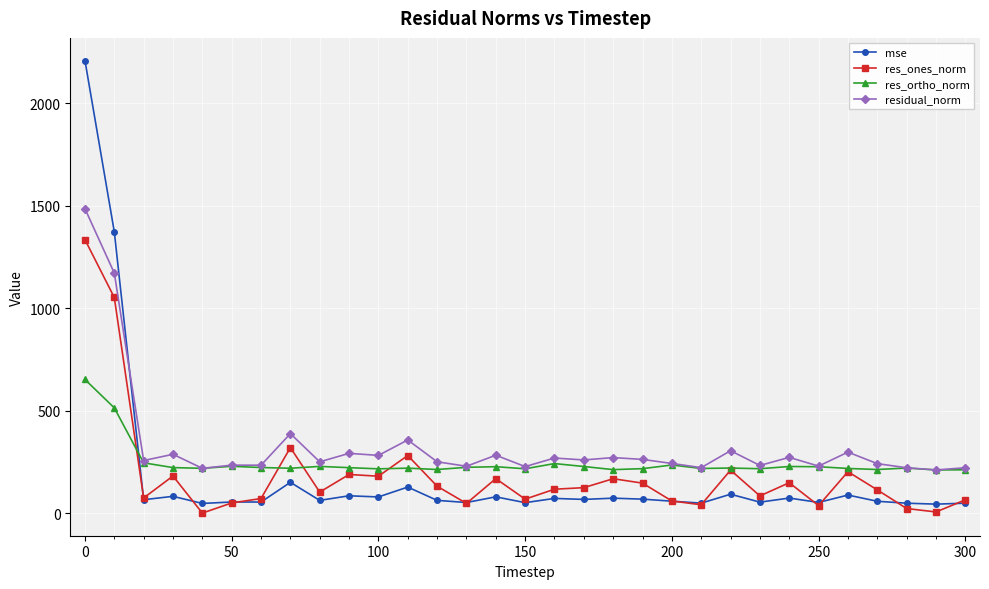

Rank the series by their maximum value, from lowest to highest.

res_ortho_norm, res_ones_norm, residual_norm, mse